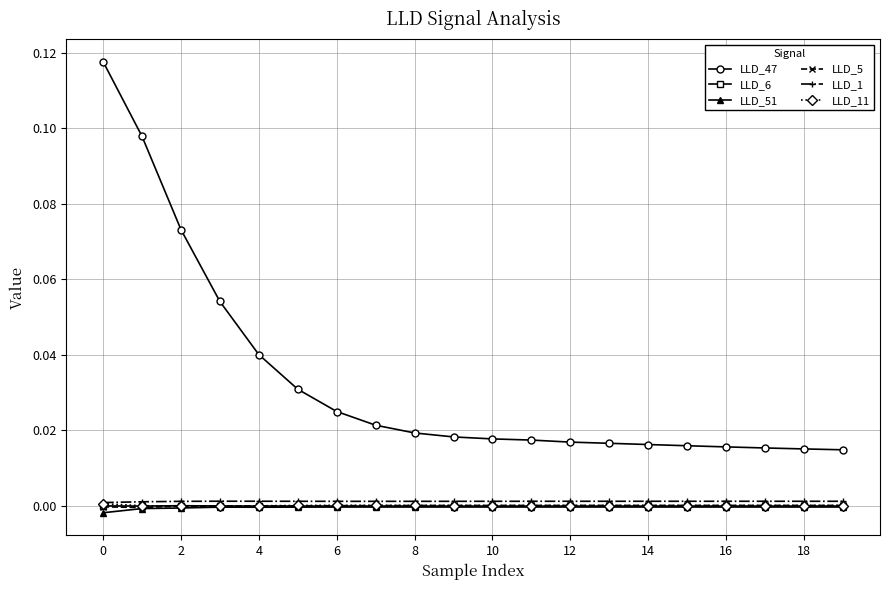

True or false: LLD_6 and LLD_47 intersect in this chart.

False